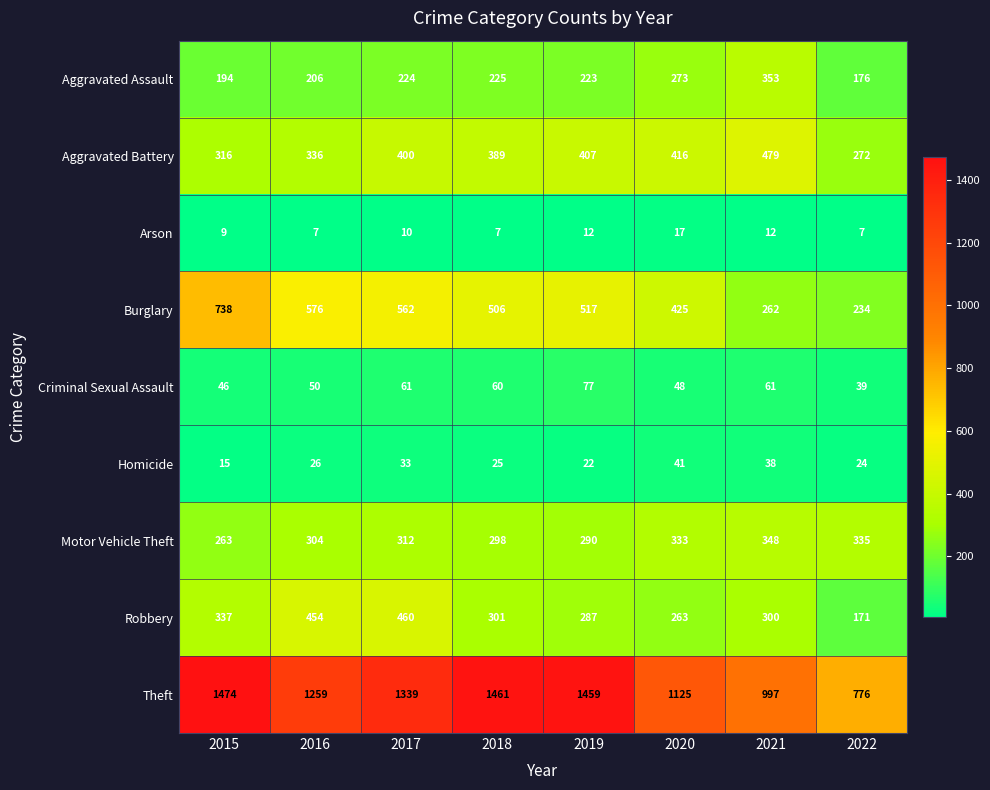

What is the minimum value shown in the chart?

7